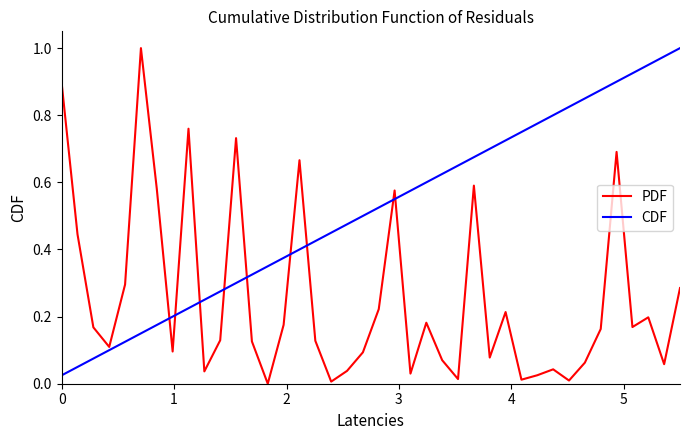

List the series in order of their overall mean, lowest first.

PDF, CDF